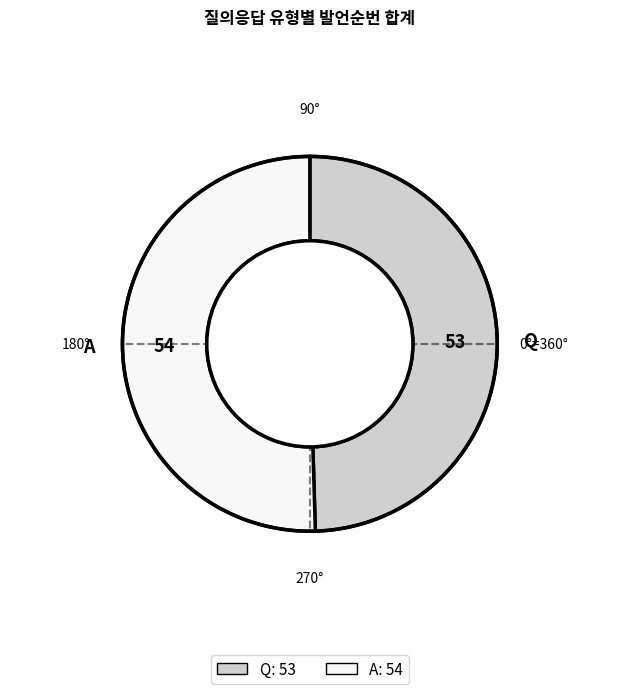

Rank the categories by value from lowest to highest.

Q, A